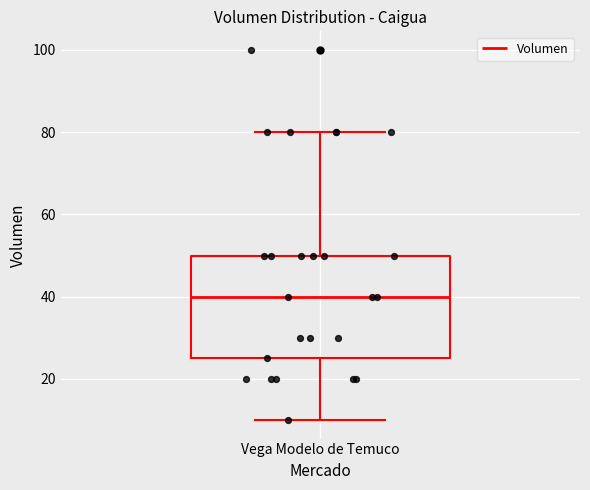

Where is the upper edge of the box for Vega Modelo de Temuco on the y-axis? The values are not printed on the chart, so give them approximately, as read against the axis.

50